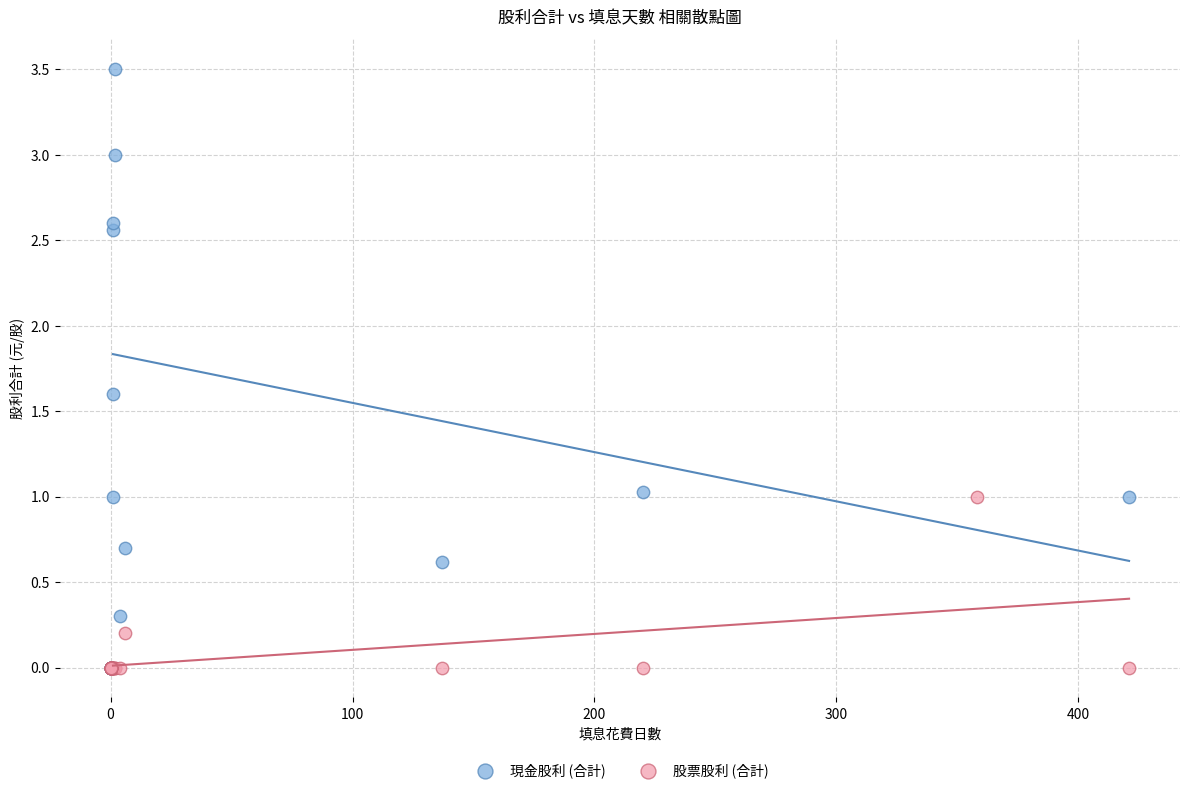

Which series contains the highest Y value?

現金股利 (合計)